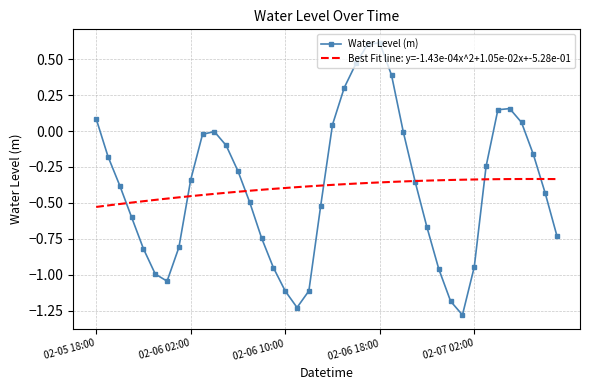

What is the smallest value displayed?

-1.3